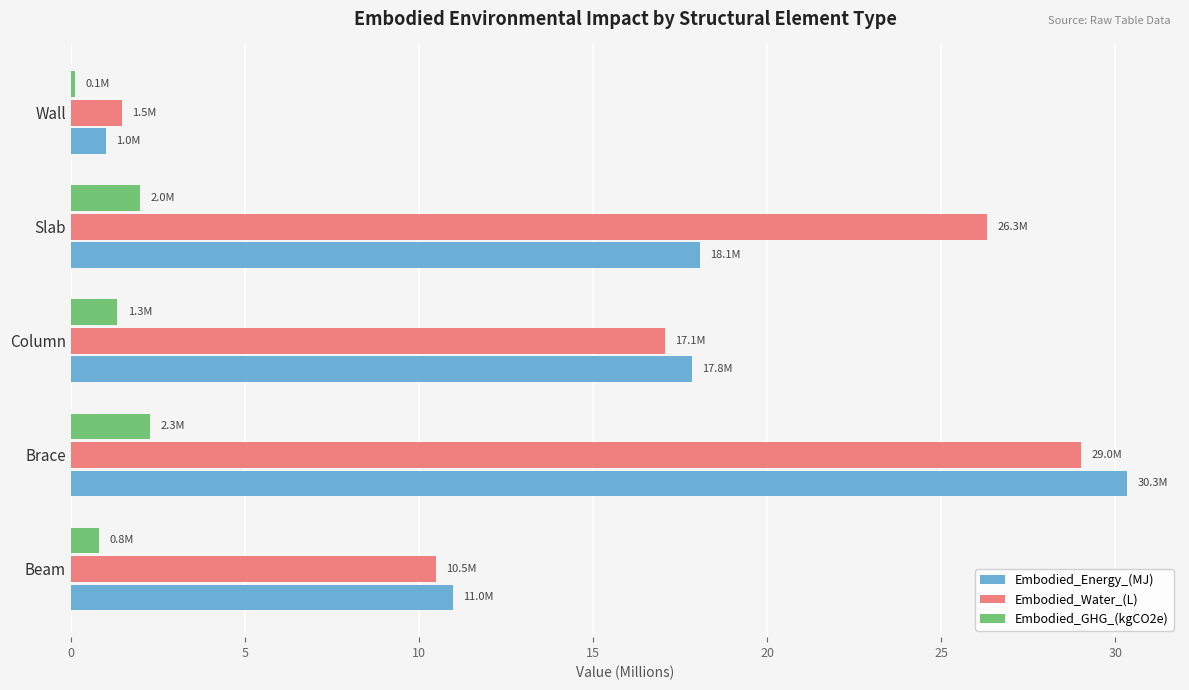

What is the difference between the second highest and second lowest values in the Embodied_Energy_(MJ) series?

7.1